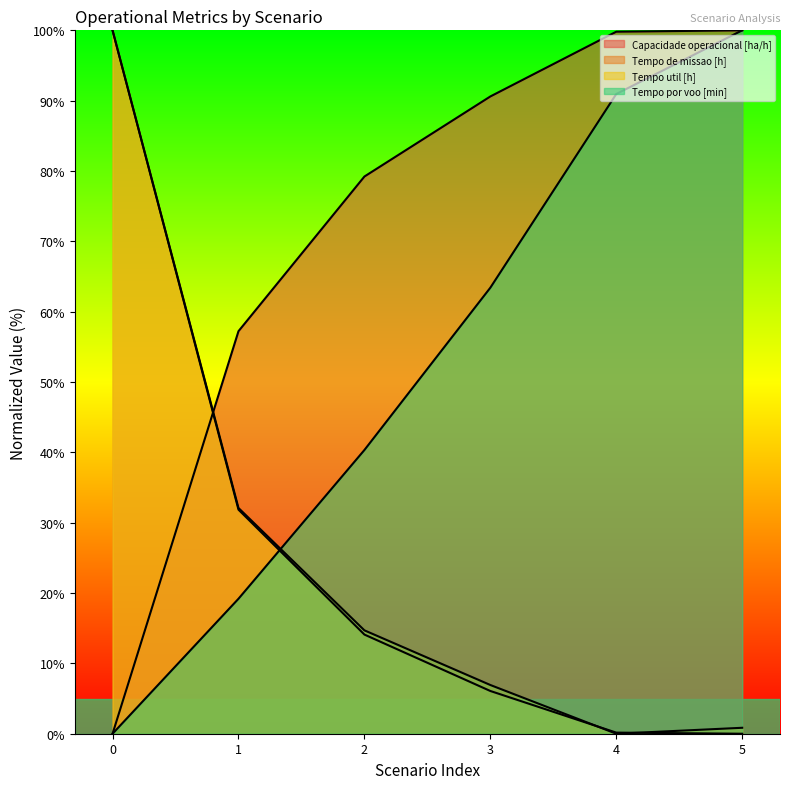

How many values in the Capacidade operacional [ha/h] series are below 90?

3